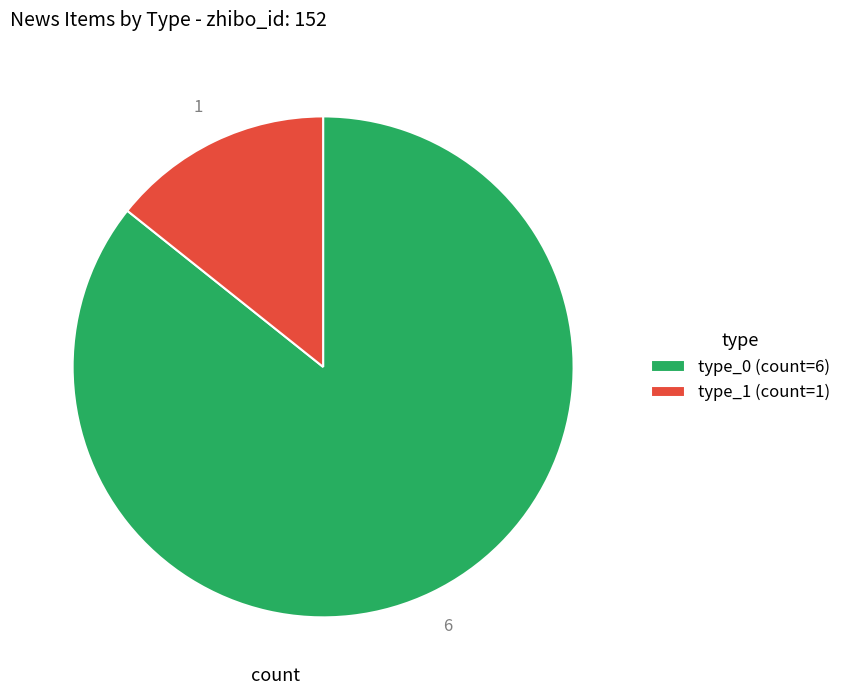

Do type_0 (count=6) and type_1 (count=1) together represent more than half of the pie?

Yes